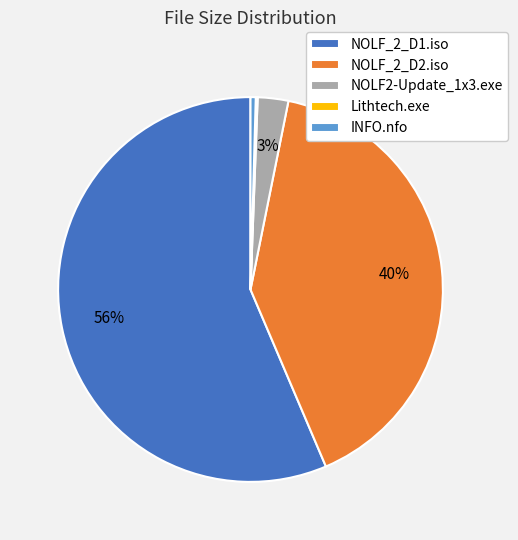

Is the sum of INFO.nfo and NOLF_2_D2.iso greater than half?

No